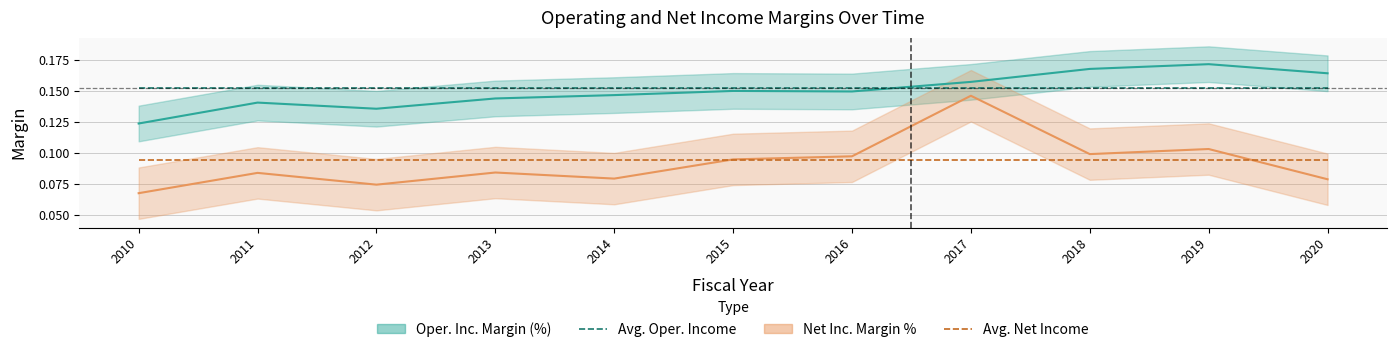

Is the value of Avg. Net Income at 2019 greater than the value of Avg. Oper. Income at 2018?

No